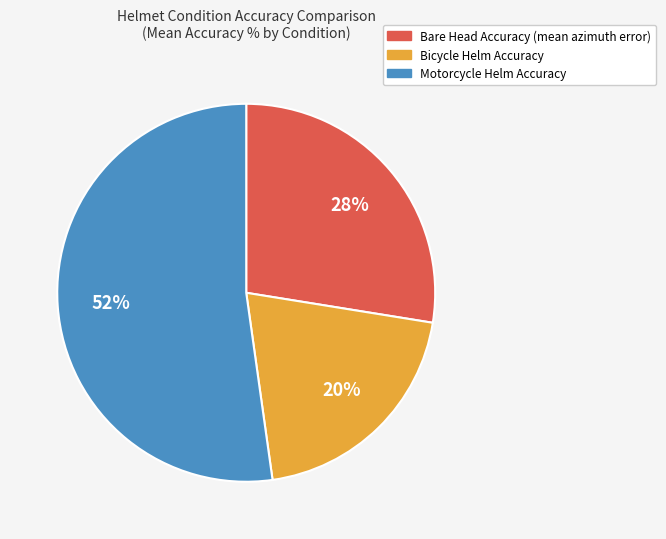

Is it true that Bare Head Accuracy (mean azimuth error) is 28% of the pie?

True